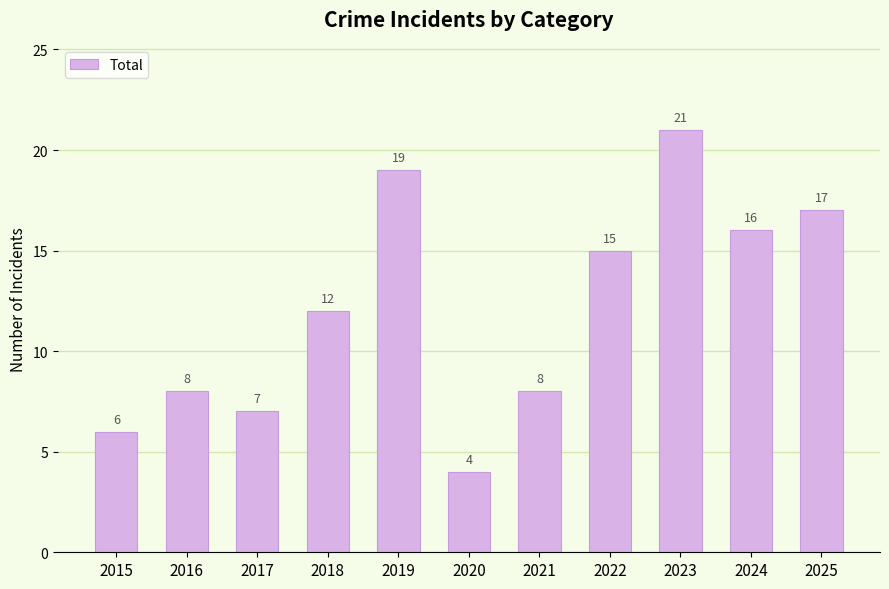

The value at 2017 is 7. True or false?

True